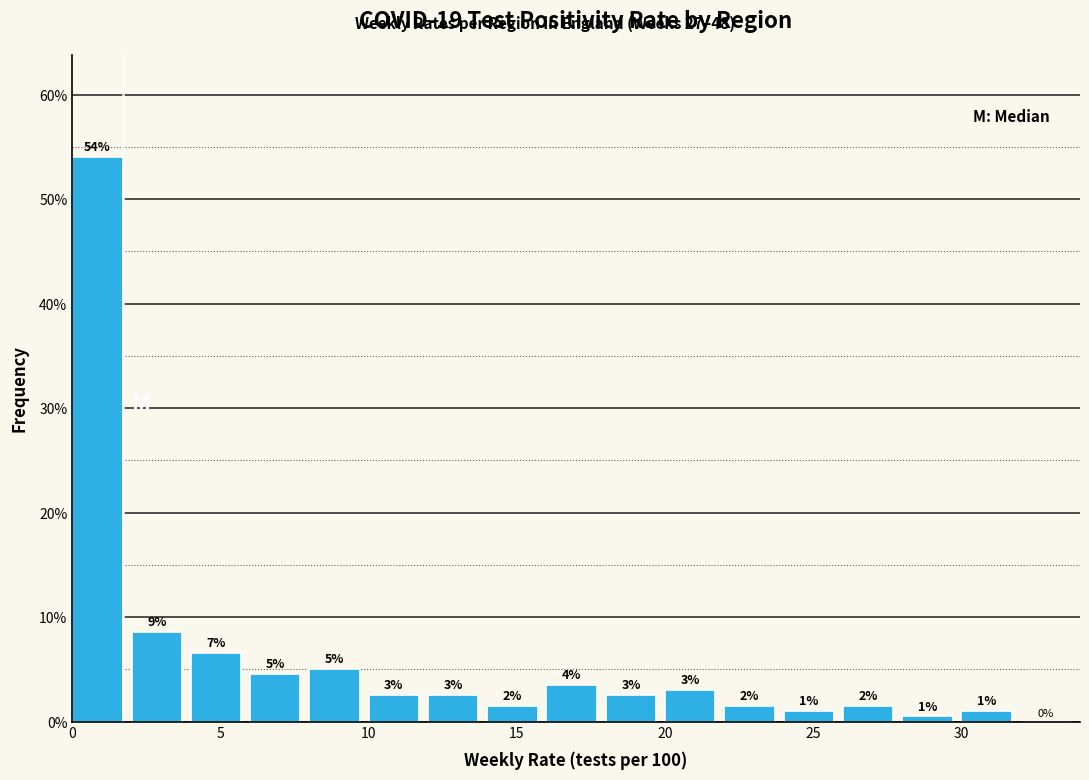

Which range on the x-axis has the tallest bar?

0 to 2